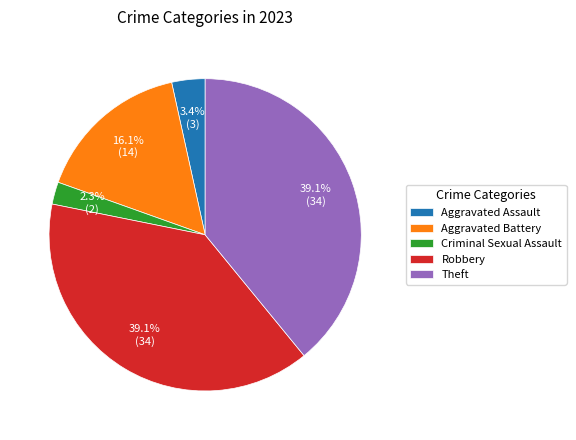

Which slice is the smallest?

Criminal Sexual Assault